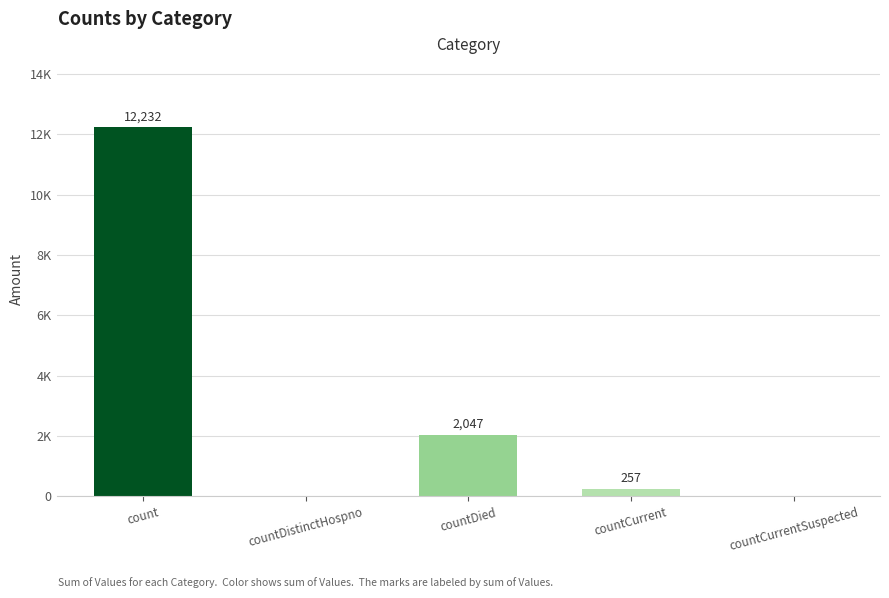

Reading left to right, extract all data points from this chart.

count=12232	countDistinctHospno=0	countDied=2047	countCurrent=257	countCurrentSuspected=0